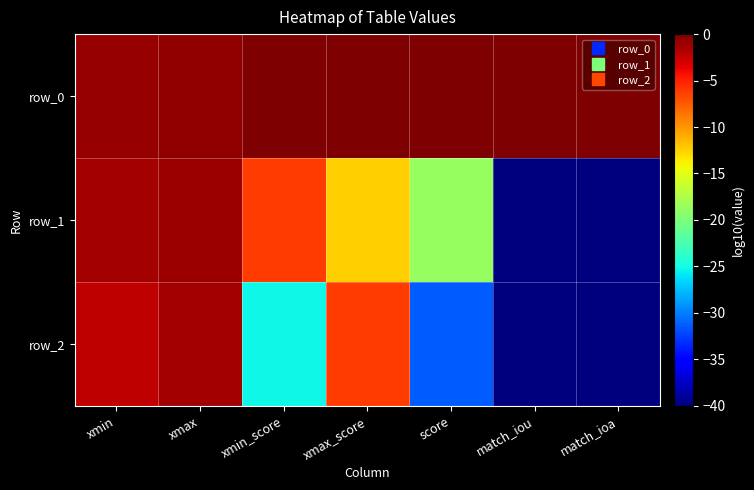

How many categories are shown in the chart?

7